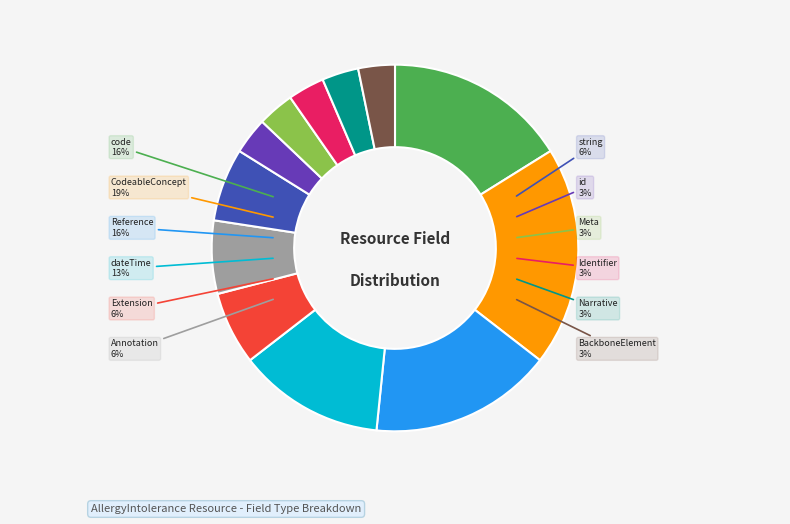

To the nearest percent, what is the average slice percentage?

8%